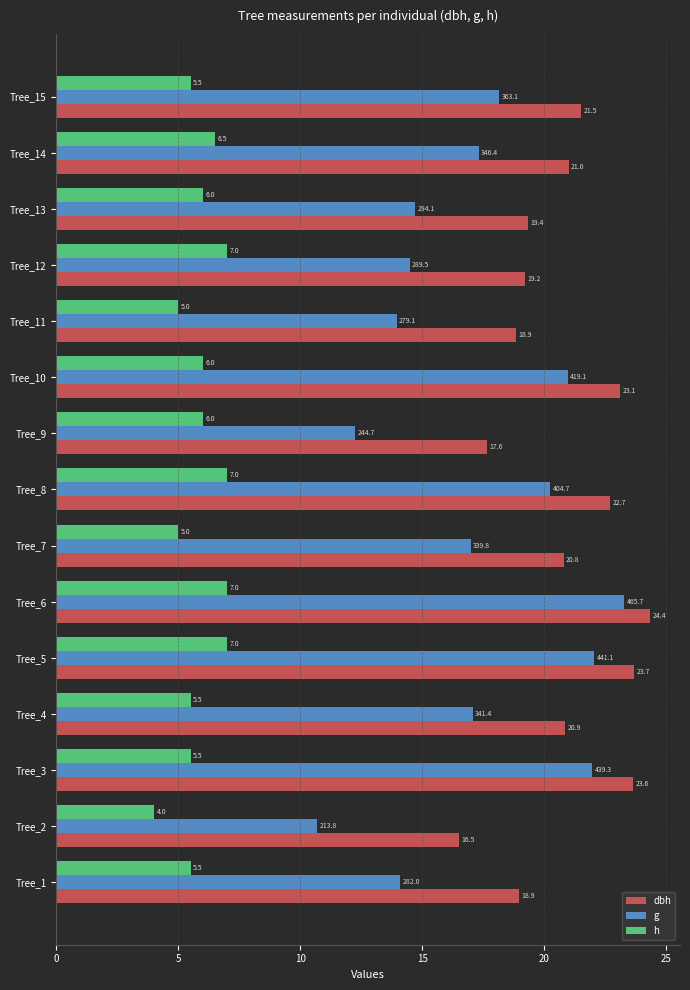

Is the value of dbh at Tree_7 greater than the value of h at Tree_13?

Yes